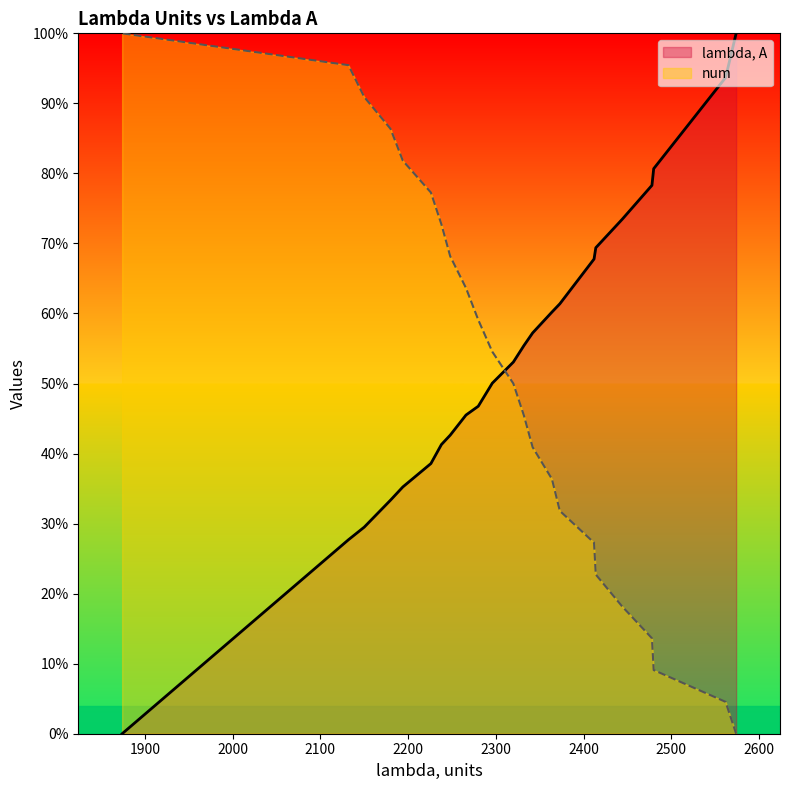

True or false: lambda, A has more than 0 points higher than both neighbors.

False